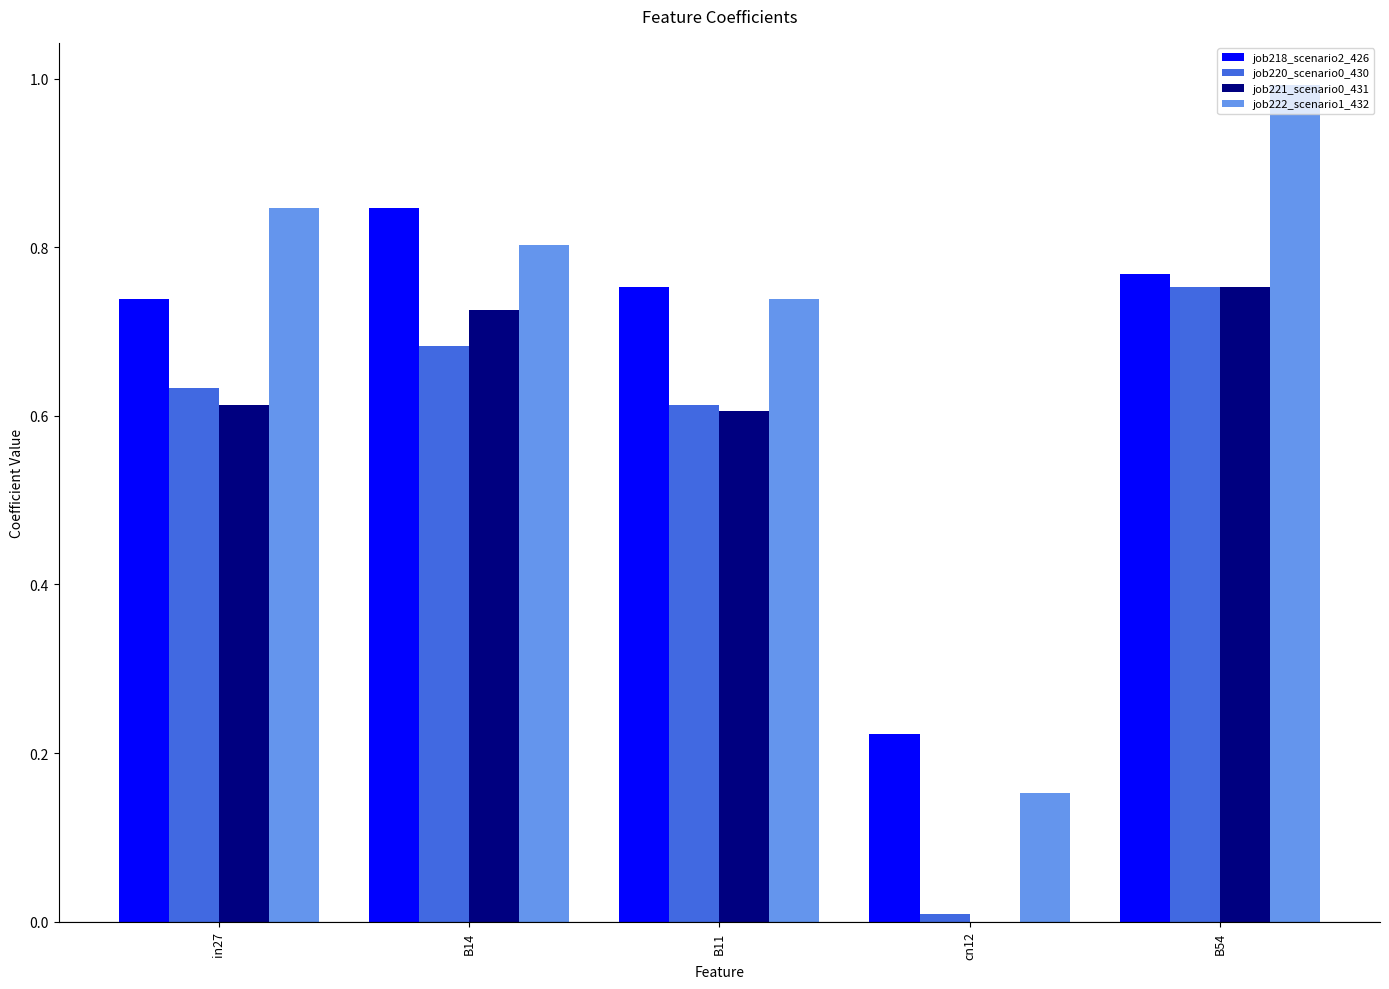

What is the total value across all series at in27?

2.8